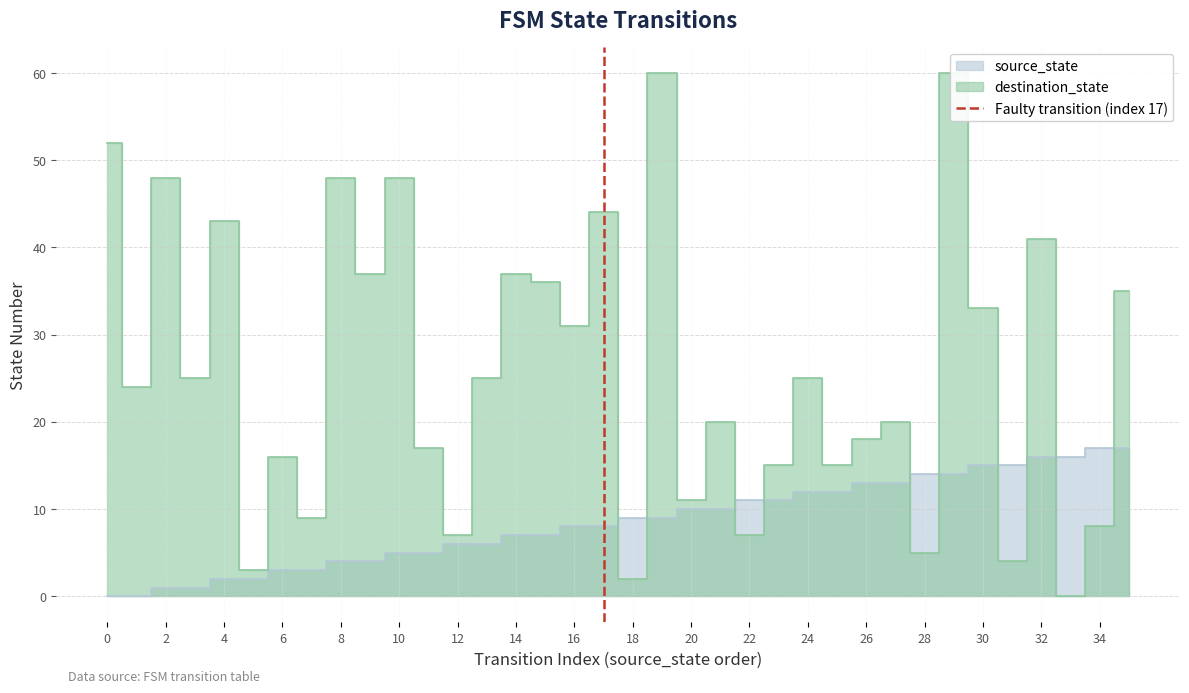

What is the change in value from 0 to 2?

+1